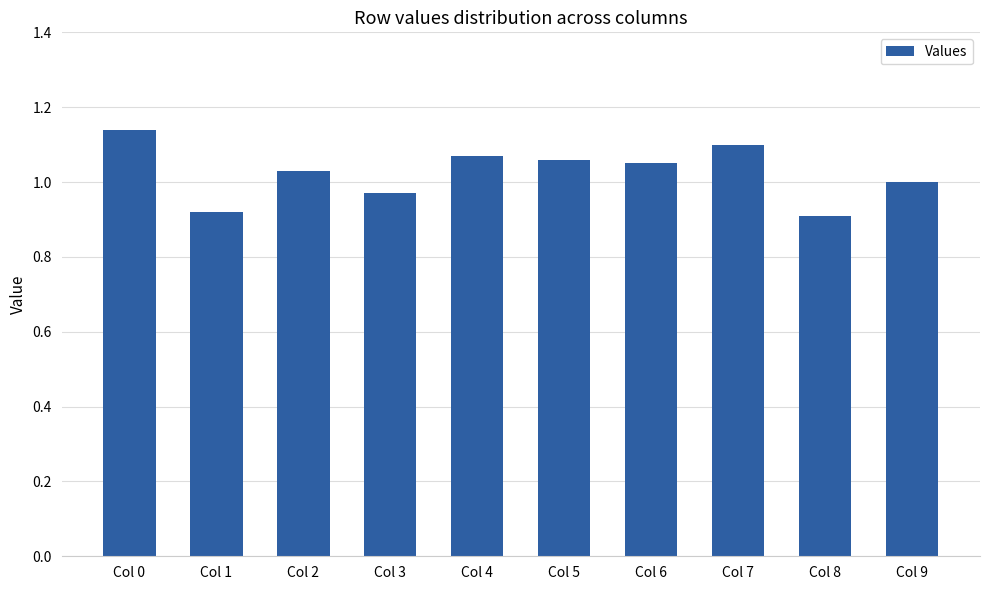

How many bars are there in total?

10